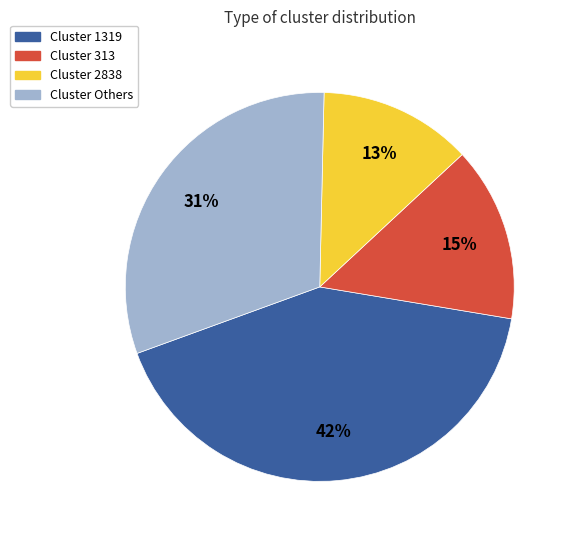

Does any single category account for the majority?

No